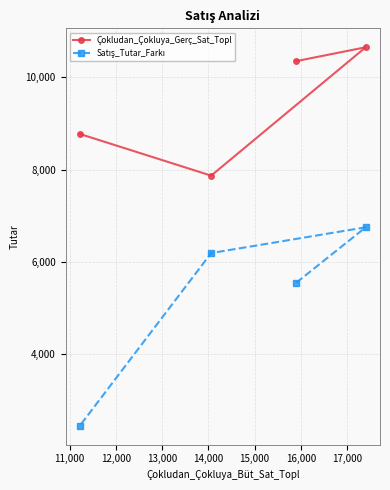

Which series has the largest total across all categories?

Çokludan_Çokluya_Gerç_Sat_Topl